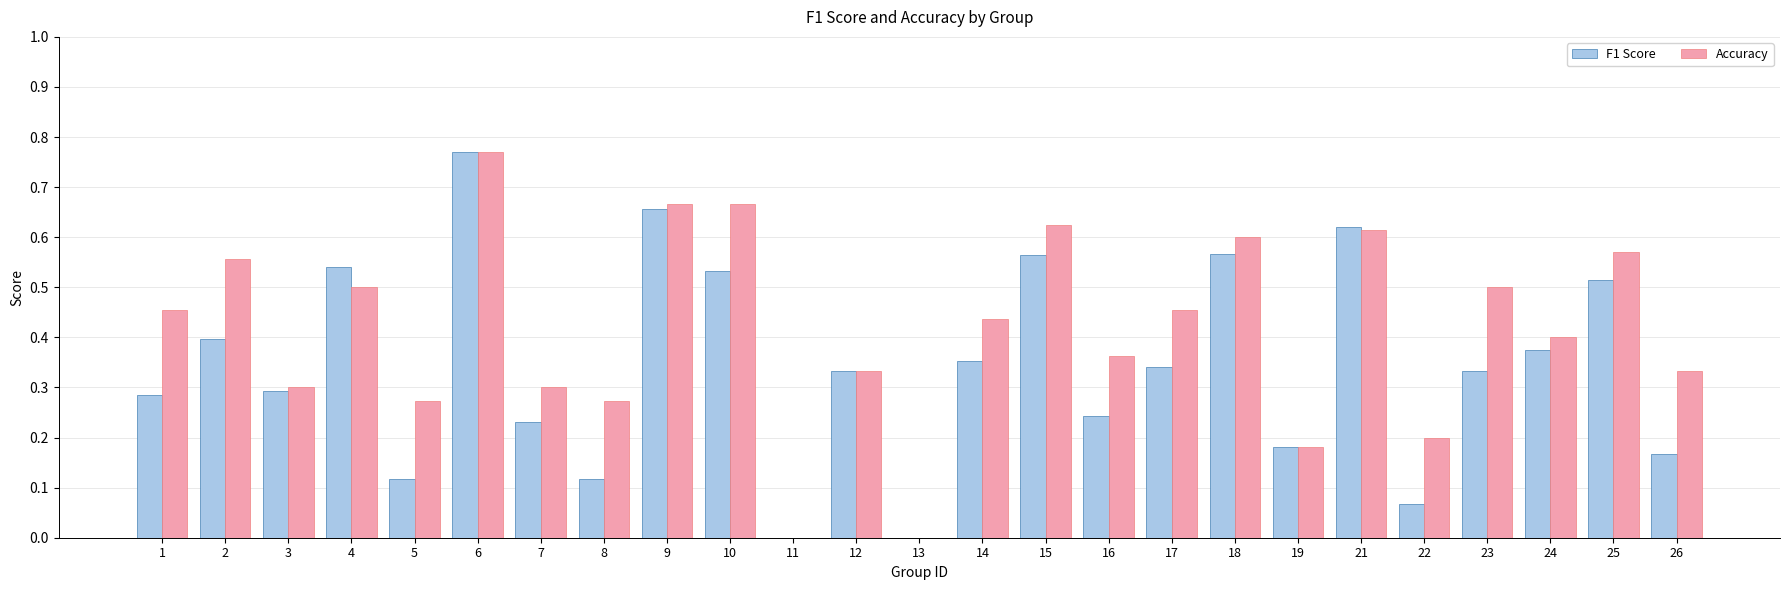

Is it true that Accuracy equals 0.4 at 24?

True